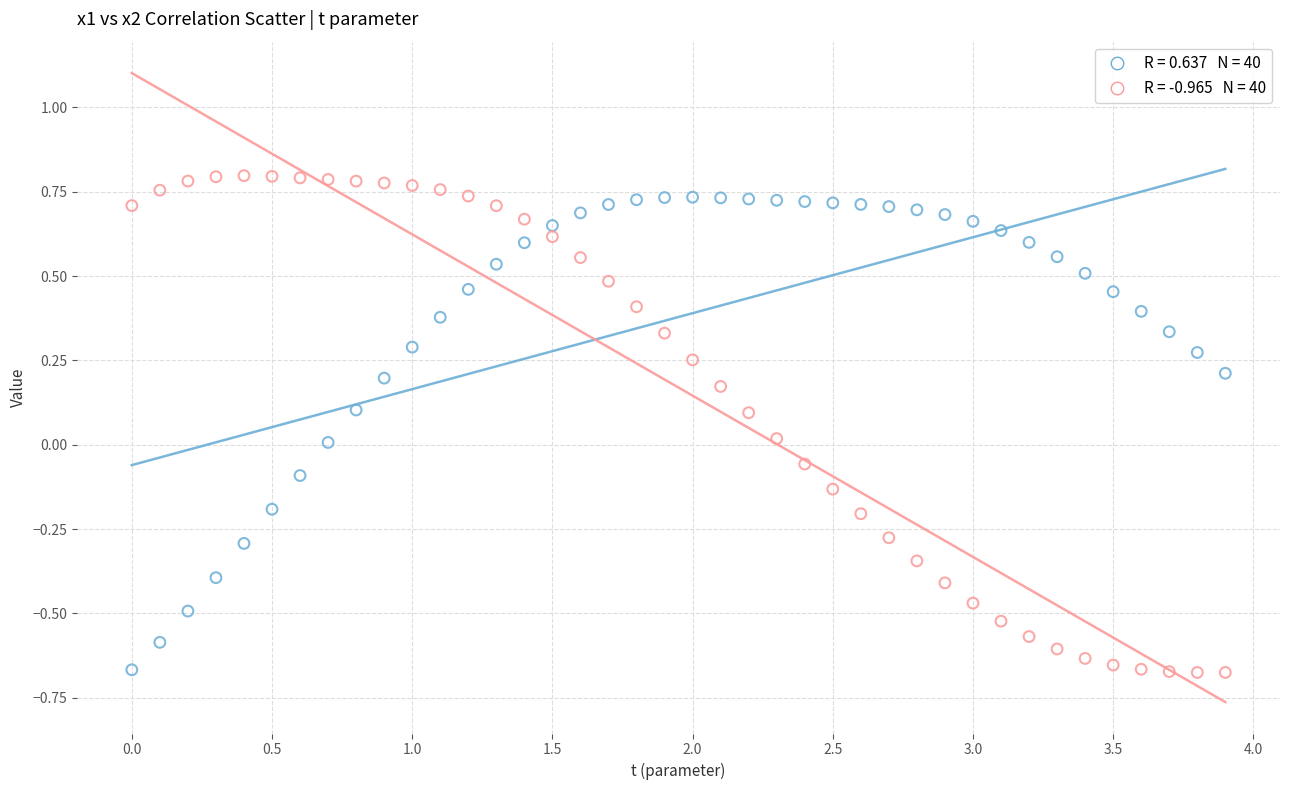

Across all data points, what is the range of Y values (max minus min)?

1.5